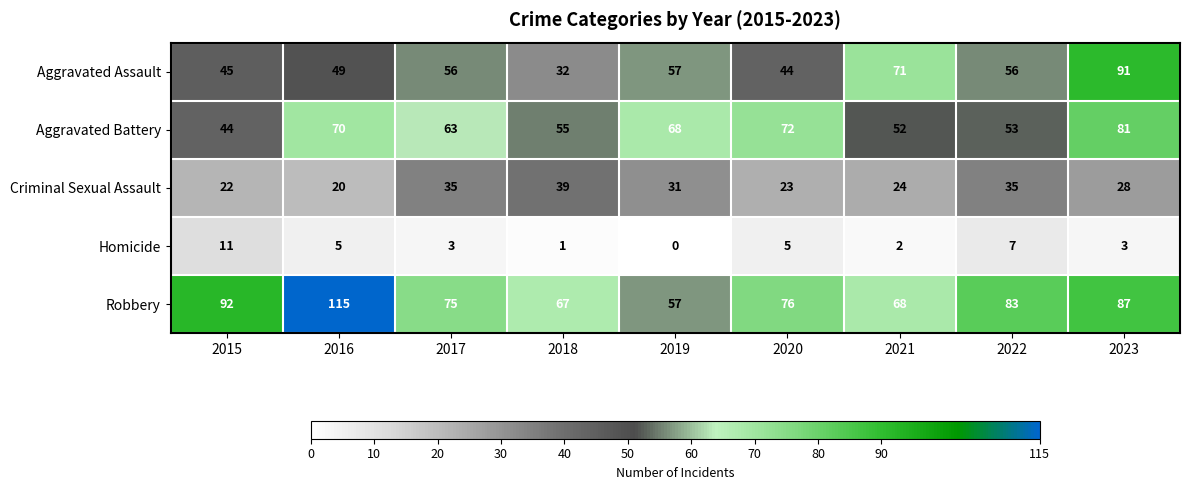

What is the average value of the Aggravated Battery series?

62